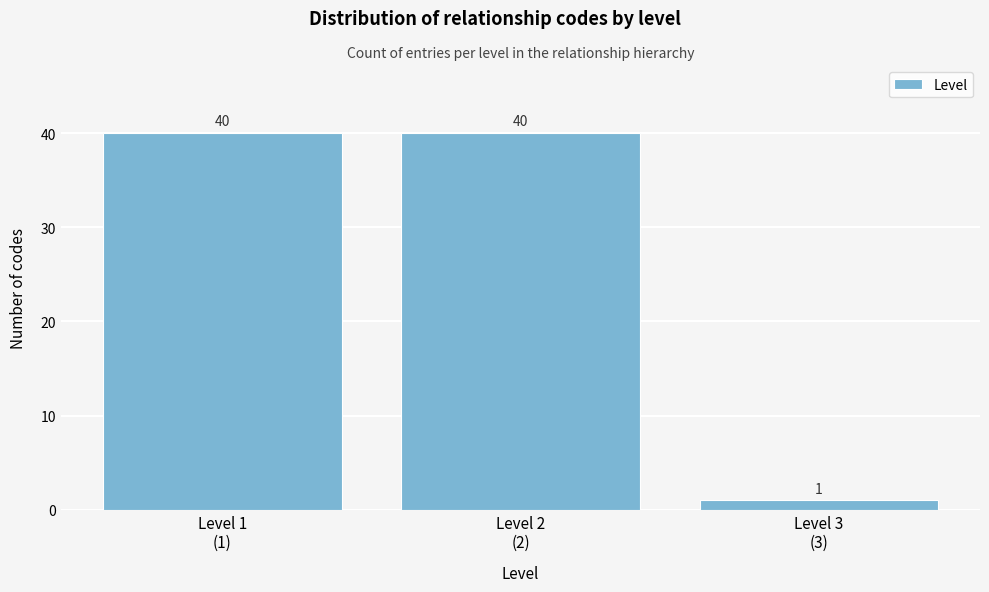

Reading left to right, extract all data points from this chart.

40	40	1